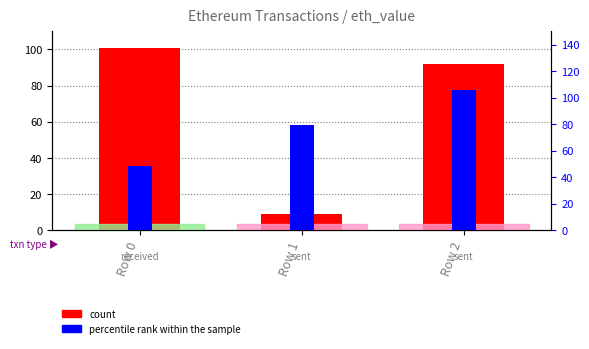

Which has a higher value, Row 2 or Row 0?

Row 0